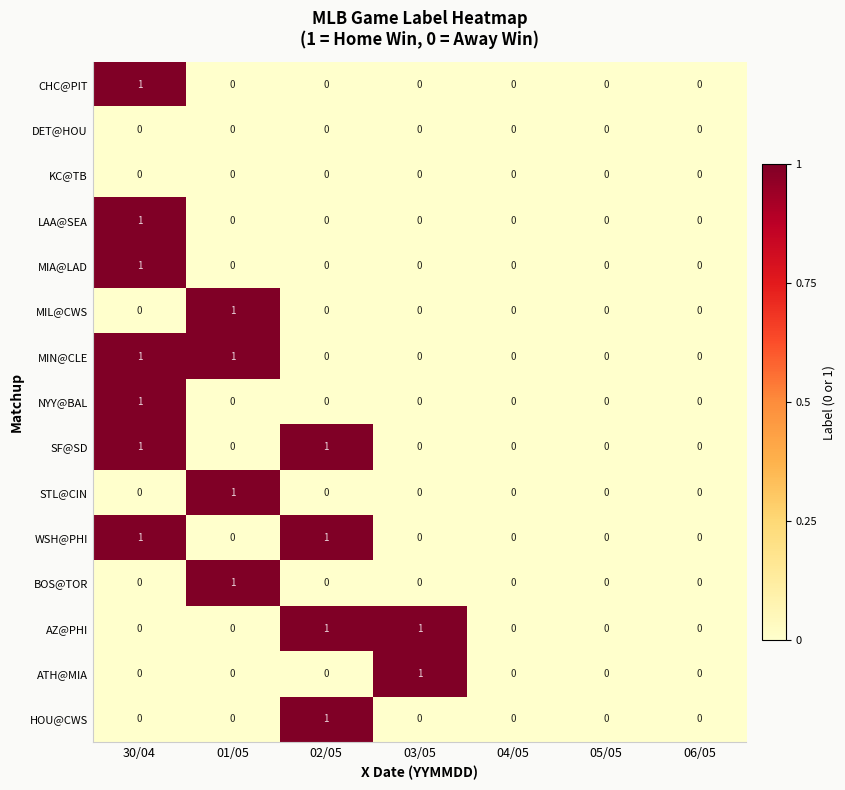

Is the value of MIL@CWS at 01/05 greater than the value of SF@SD at 01/05?

Yes